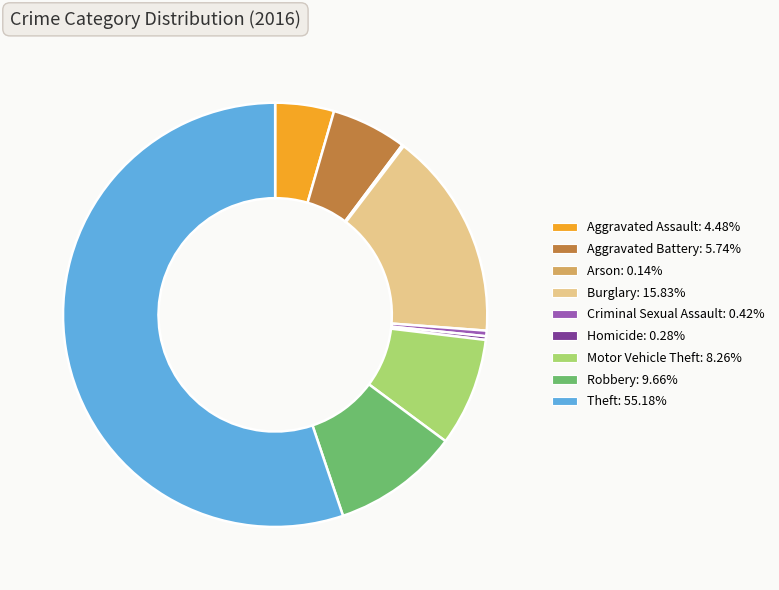

Approximately how many times larger is the value at Burglary: 15.83% compared to Homicide: 0.28%?

56.5